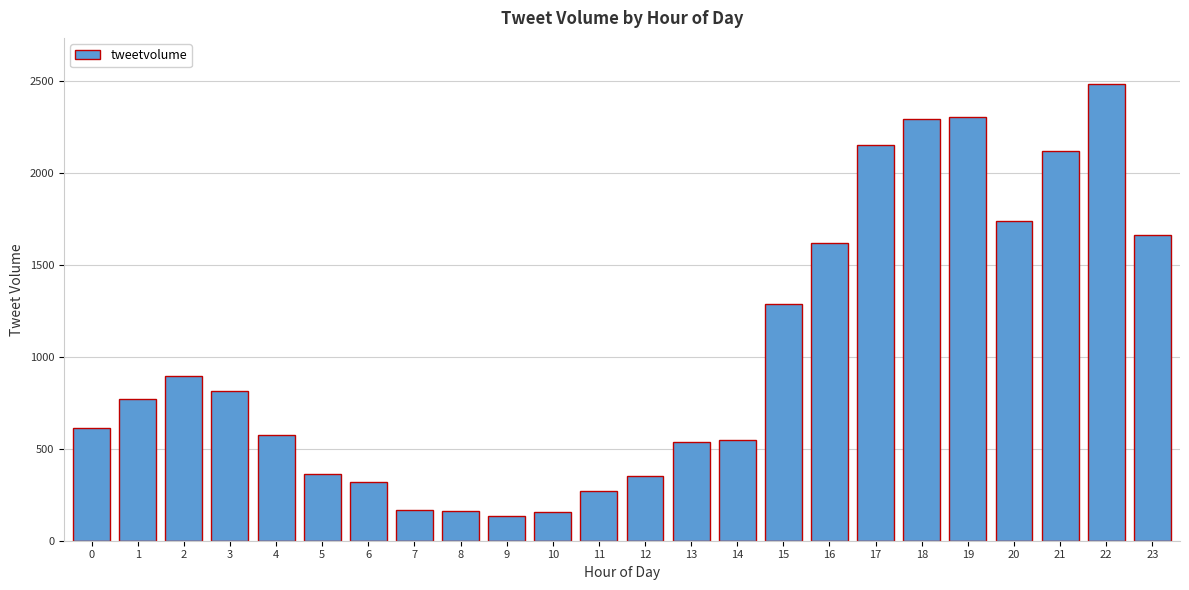

What is the change in value from 8 to 22?

+2325